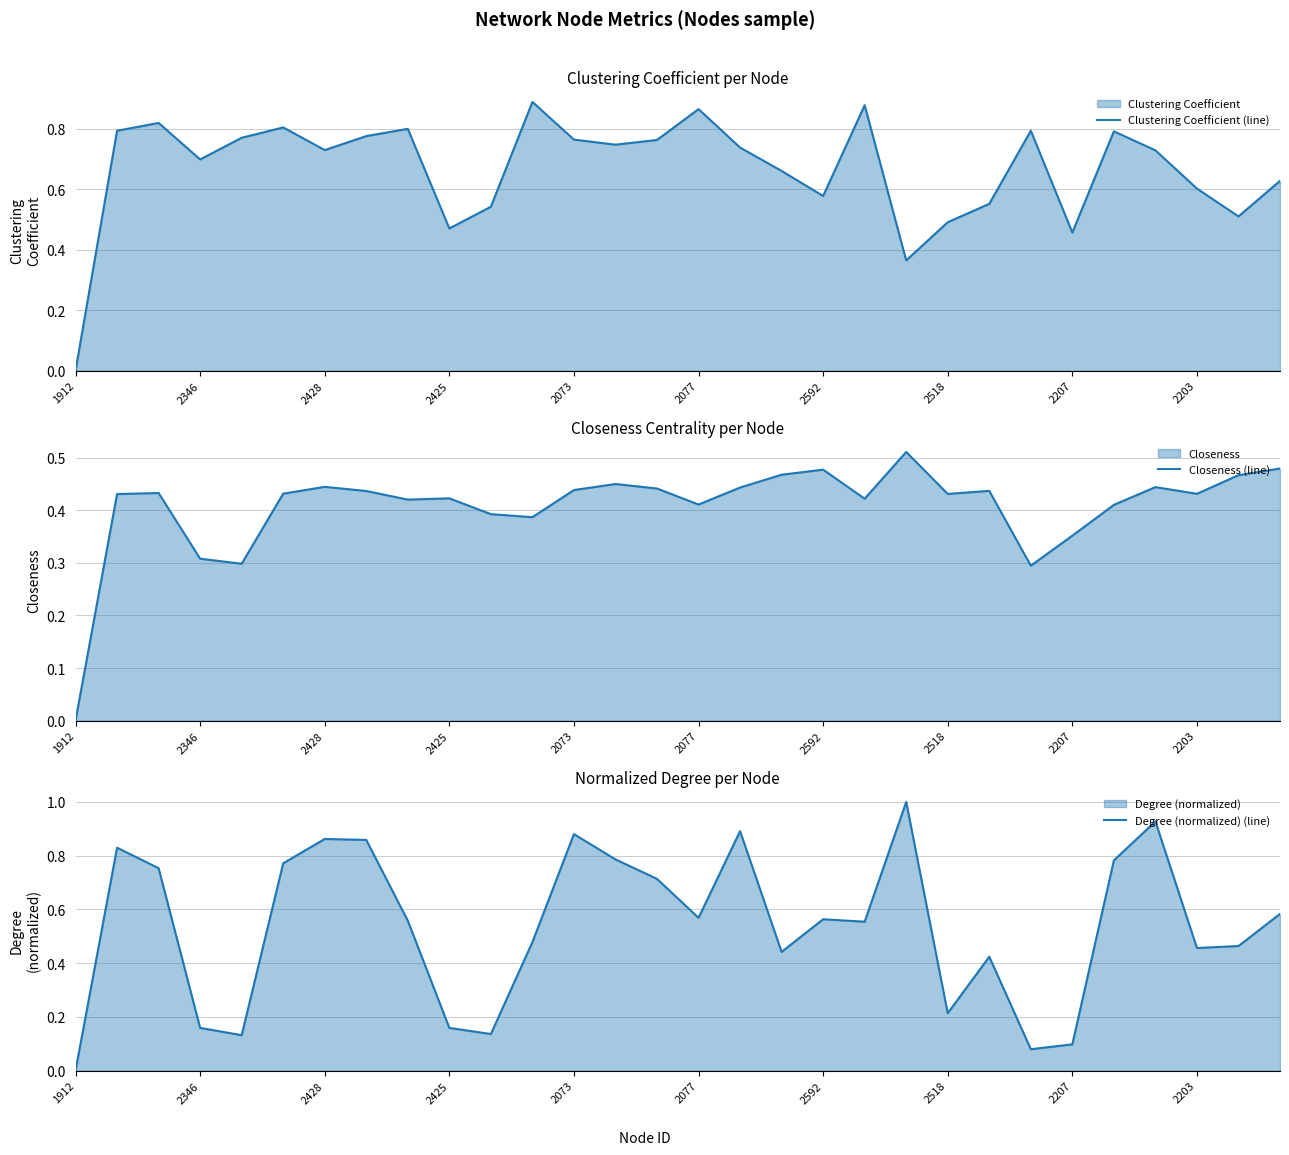

True or false: Closeness (line) has a value of 0.6 at 2073.

False